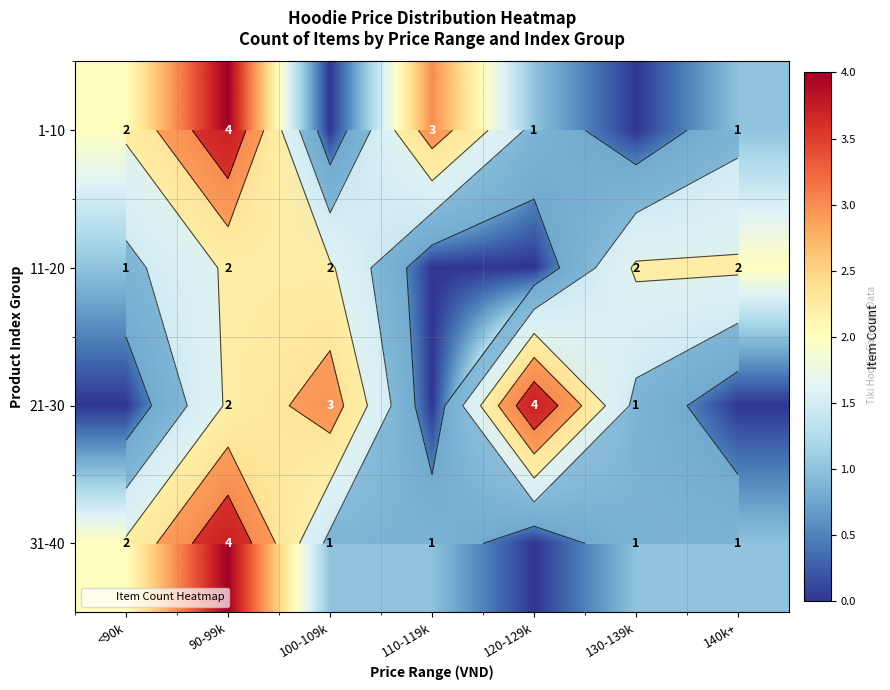

The value of 11-20 at 100-109k is 2. True or false?

True